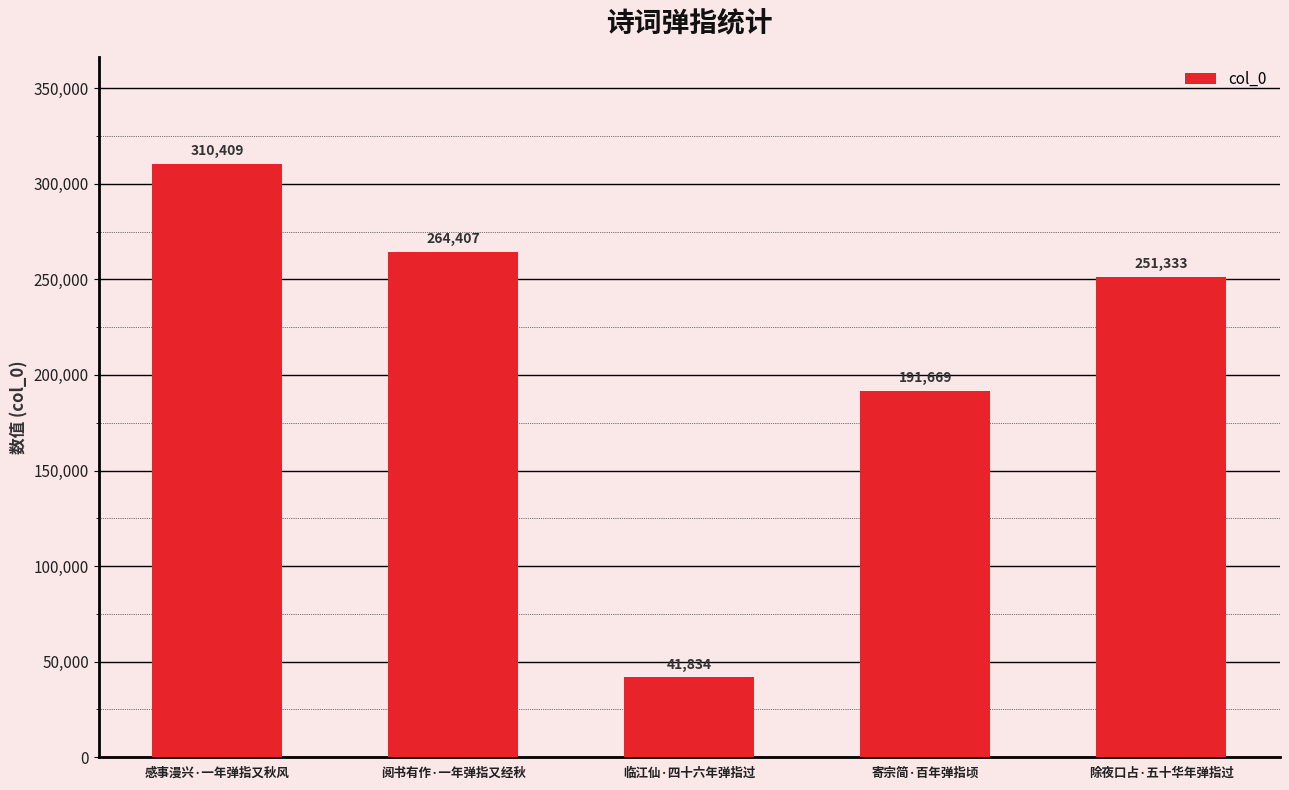

Reading left to right, list all the values displayed in this chart.

310409	264407	41834	191669	251333